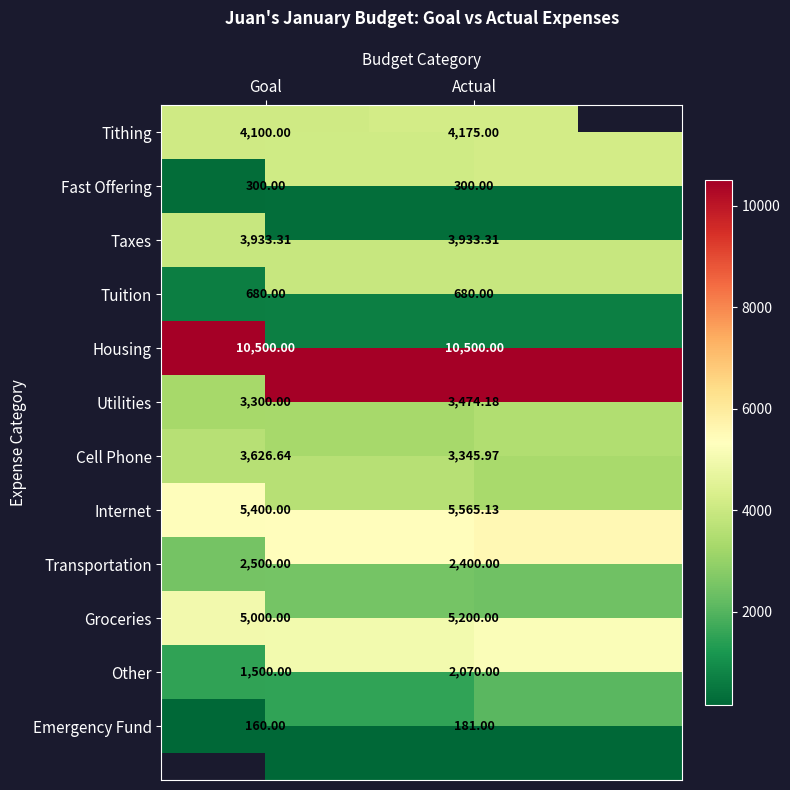

What is the difference between the Groceries values at Actual and Goal?

200.0